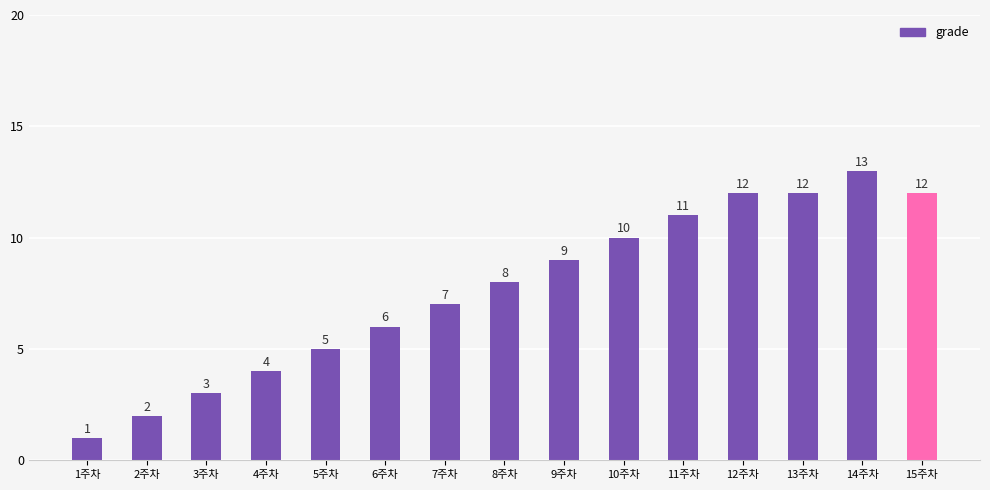

What is the ratio of the value at 8주차 to the value at 12주차?

0.7